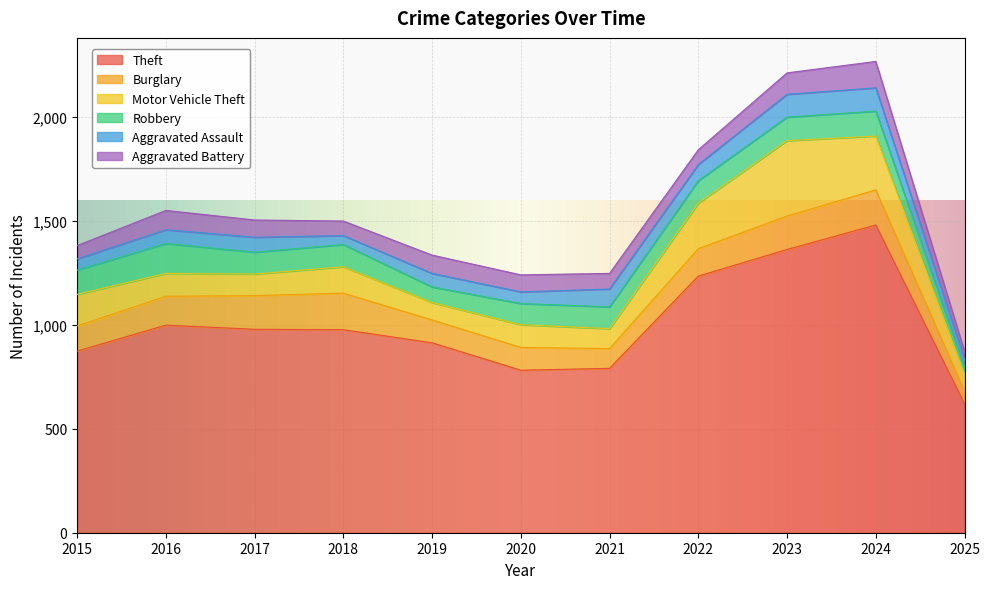

What is the spread (max minus min) of values at 2020?

726